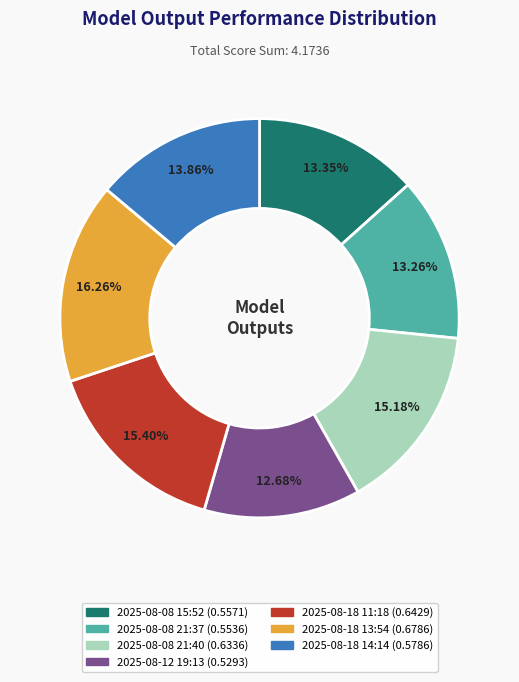

Do 2025-08-18 13:54 and 2025-08-18 14:14 together represent more than half of the pie?

No